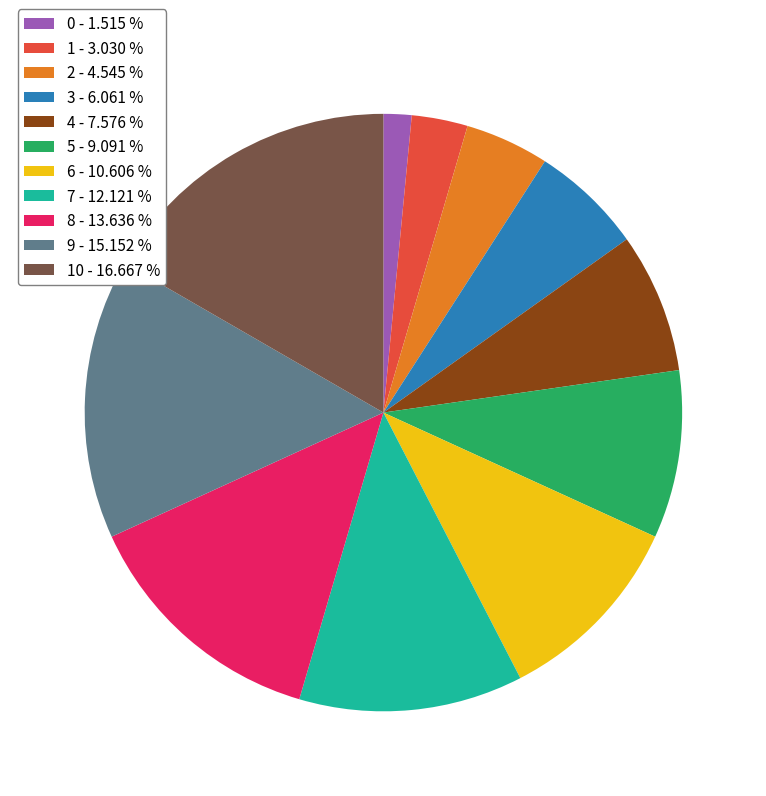

Is 6 - 10.606 % the majority of the pie?

No